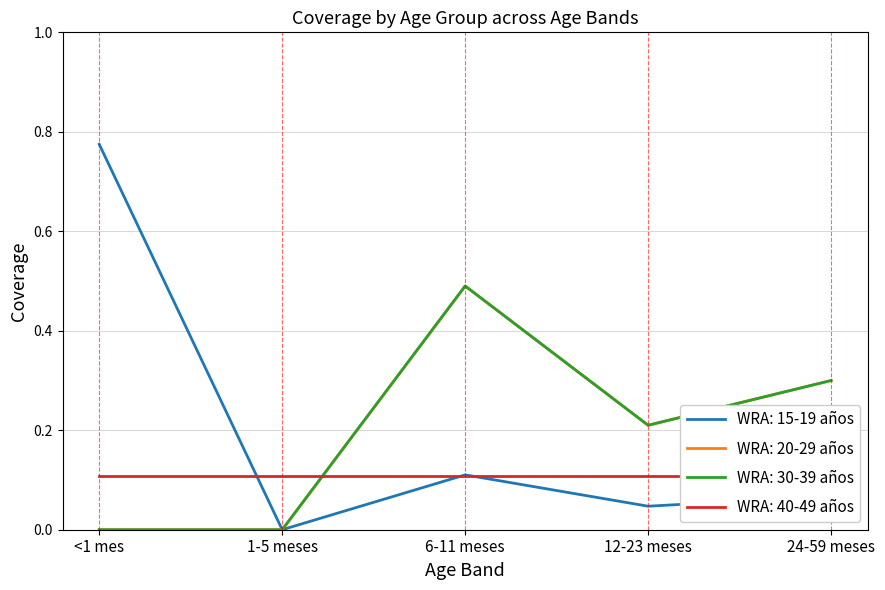

How many data points in WRA: 20-29 años are above 0?

3